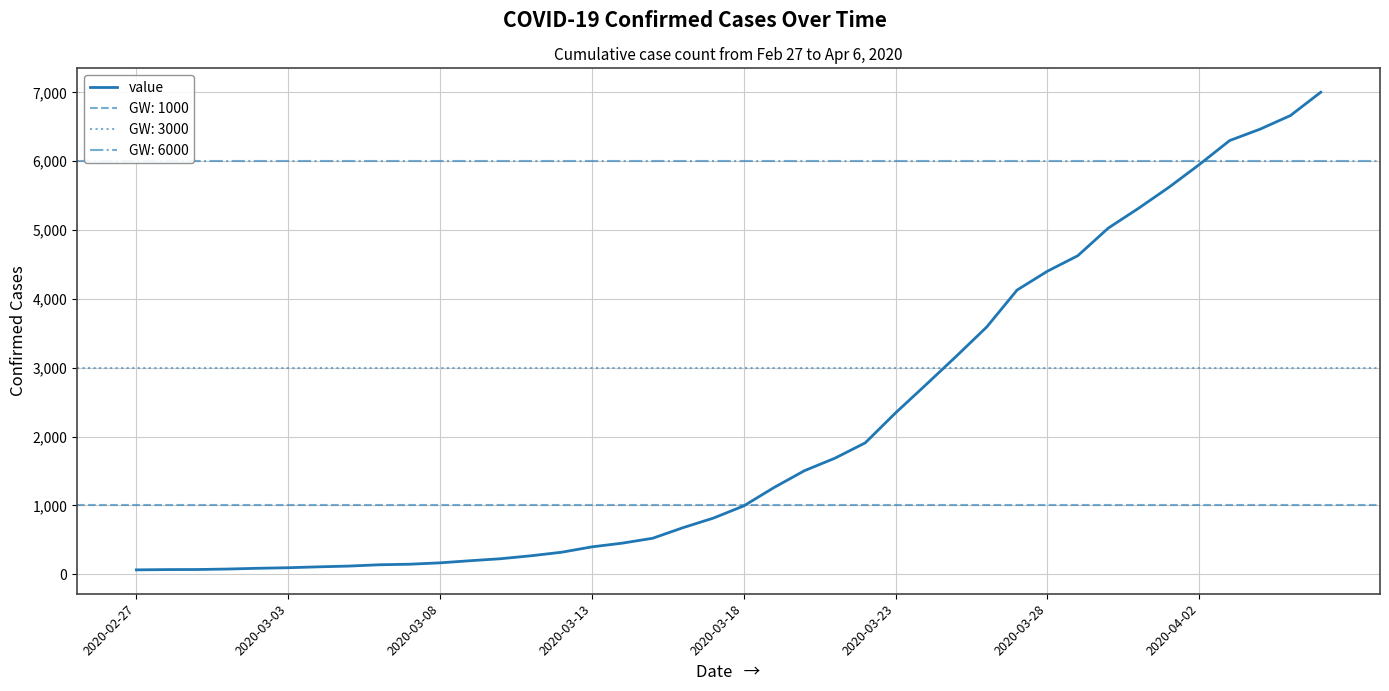

Is this an area chart (filled region under the line)?

No